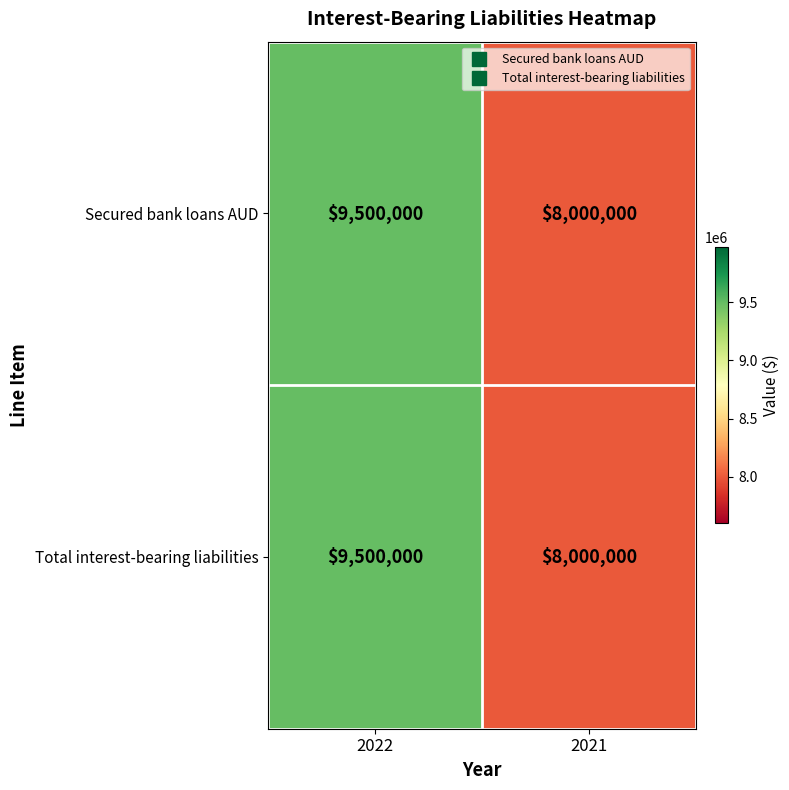

Reading left to right, list all the values displayed in this chart.

Secured bank loans AUD: 2022=9500000	2021=8000000
Total interest-bearing liabilities: 2022=9500000	2021=8000000